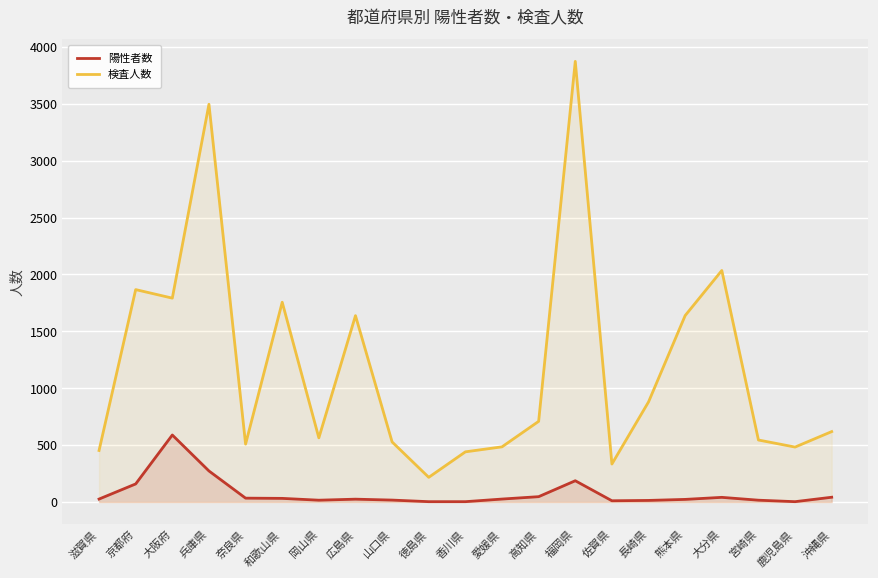

What is the sum of all 陽性者数 values?

1587